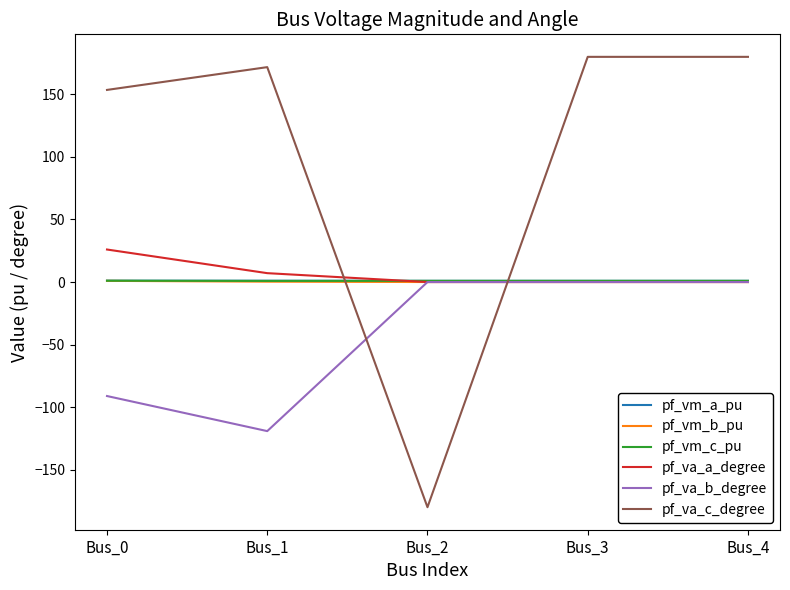

What are all the series names shown in the legend?

pf_vm_a_pu, pf_vm_b_pu, pf_vm_c_pu, pf_va_a_degree, pf_va_b_degree, pf_va_c_degree